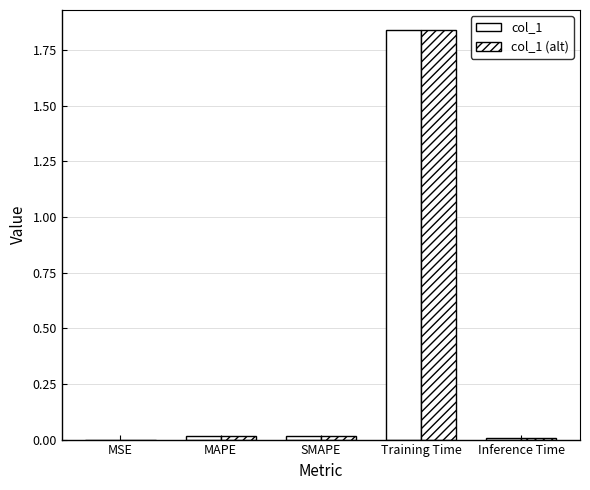

Is it true that col_1 (alt) equals 0.0 at MAPE?

False